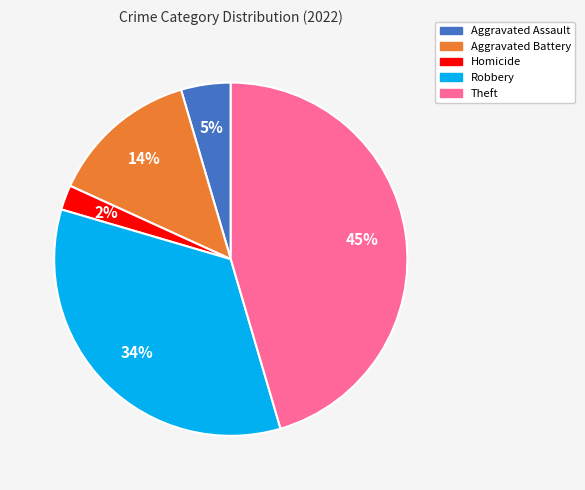

Is it true that Robbery is 34% of the pie?

True